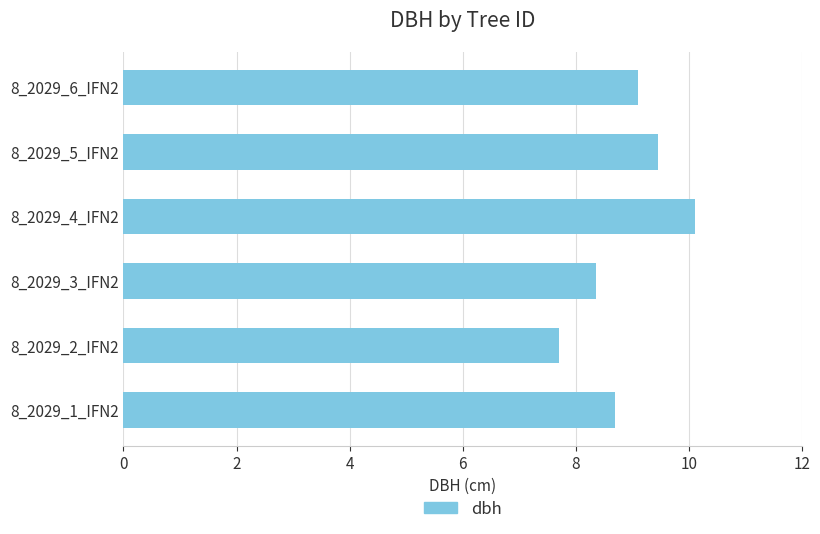

Between 8_2029_4_IFN2 and 8_2029_5_IFN2, which is larger?

8_2029_4_IFN2